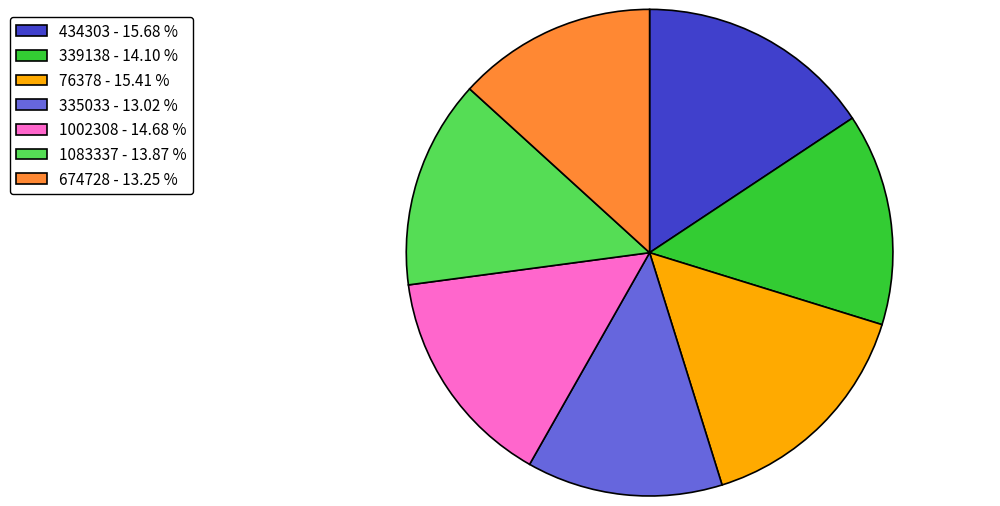

Between 434303 and 1002308, which is larger?

434303